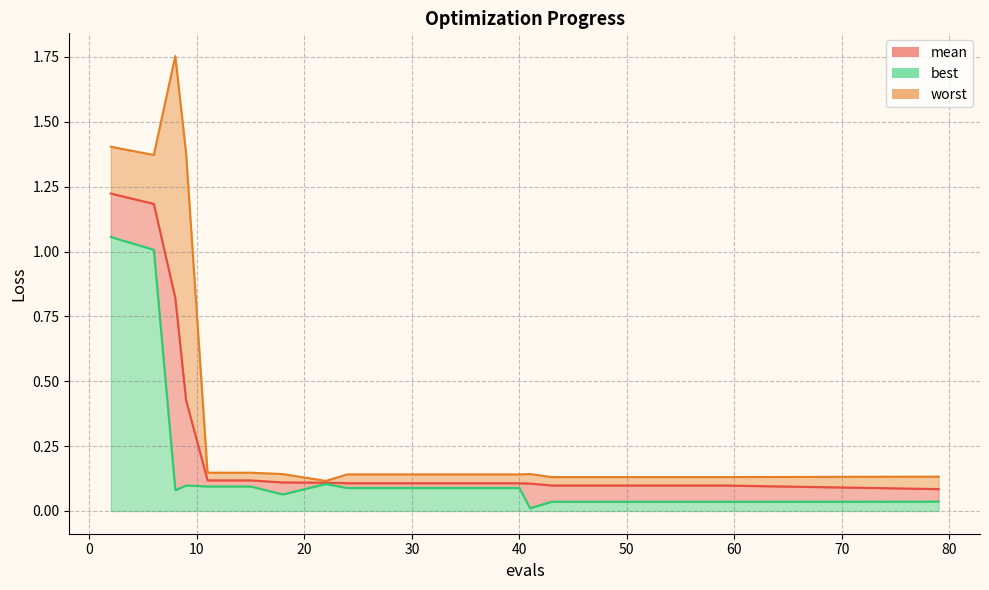

Between 28 and 2, which is larger?

2